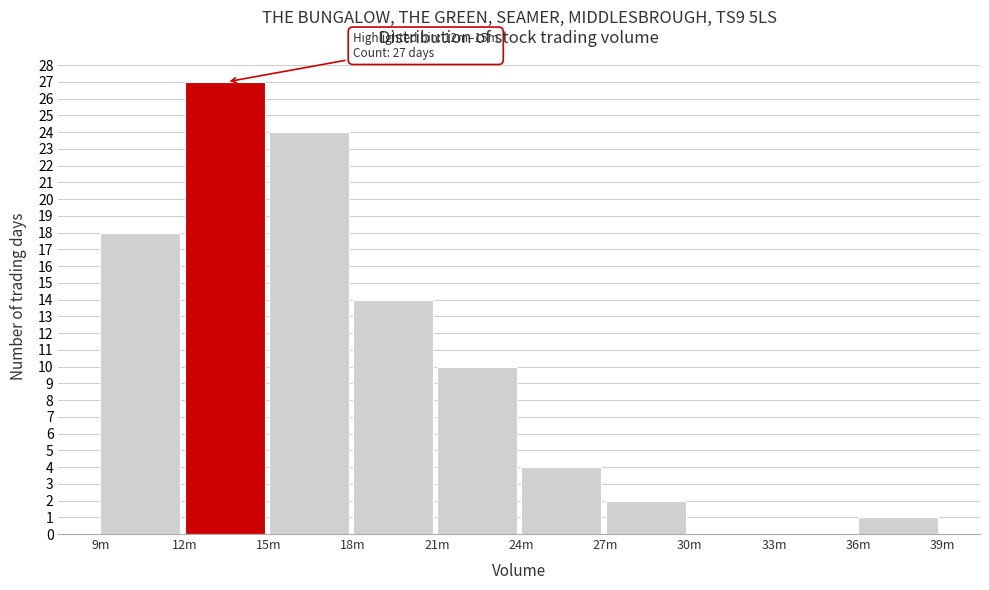

Reading left to right, extract all data points from this chart.

9m=18	12m=27	15m=24	18m=14	21m=10	24m=4	27m=2	30m=0	33m=0	36m=1